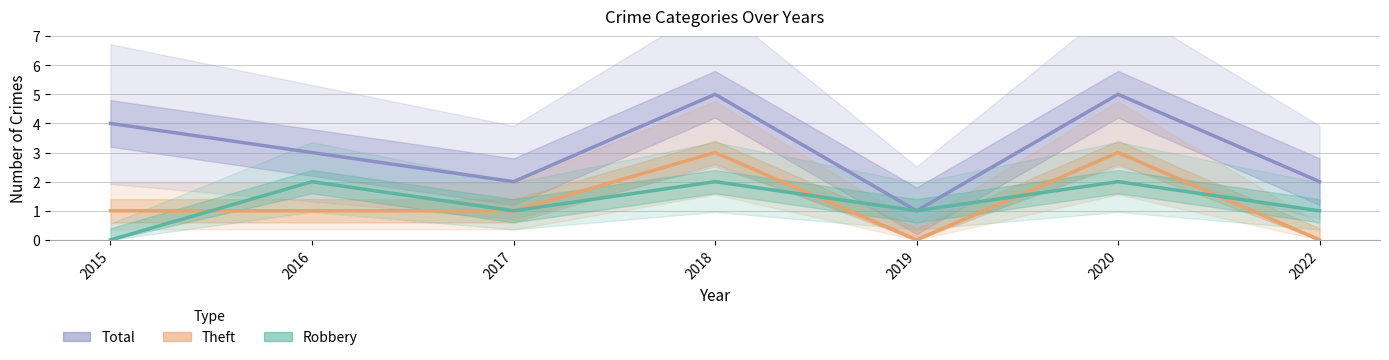

True or false: Total and Theft intersect in this chart.

False